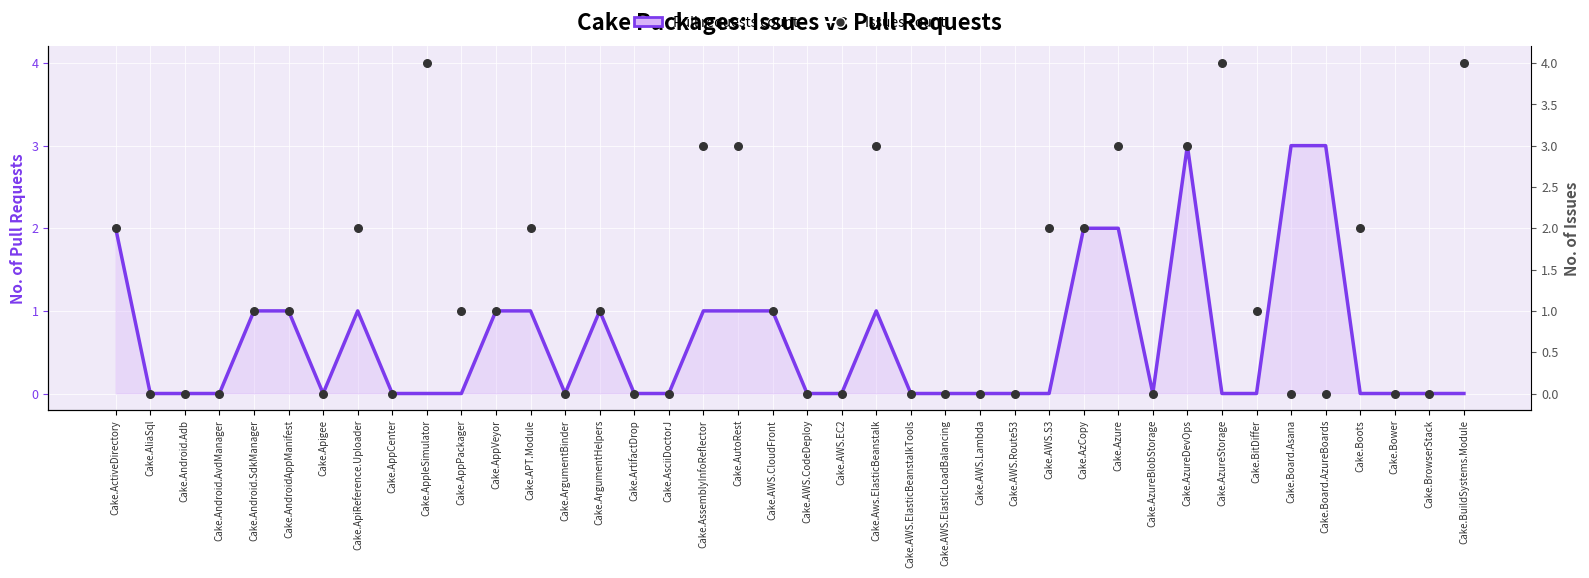

Between Cake.AliaSql and Cake.AWS.Route53, which is larger?

Cake.AliaSql